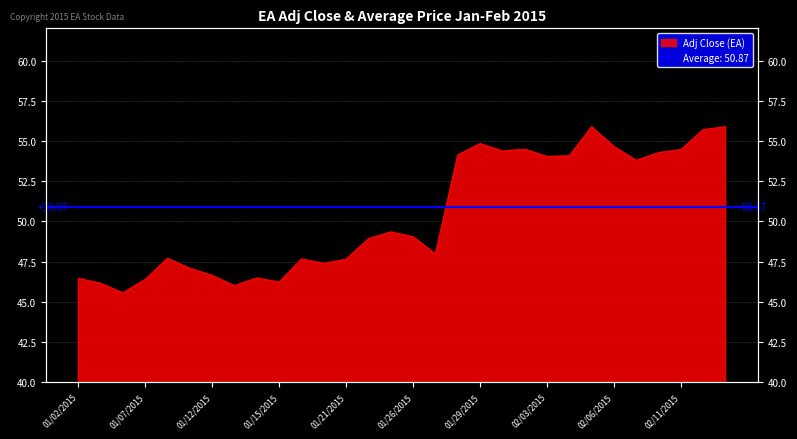

How many points are higher than both their immediate neighbors (excluding endpoints)?

7